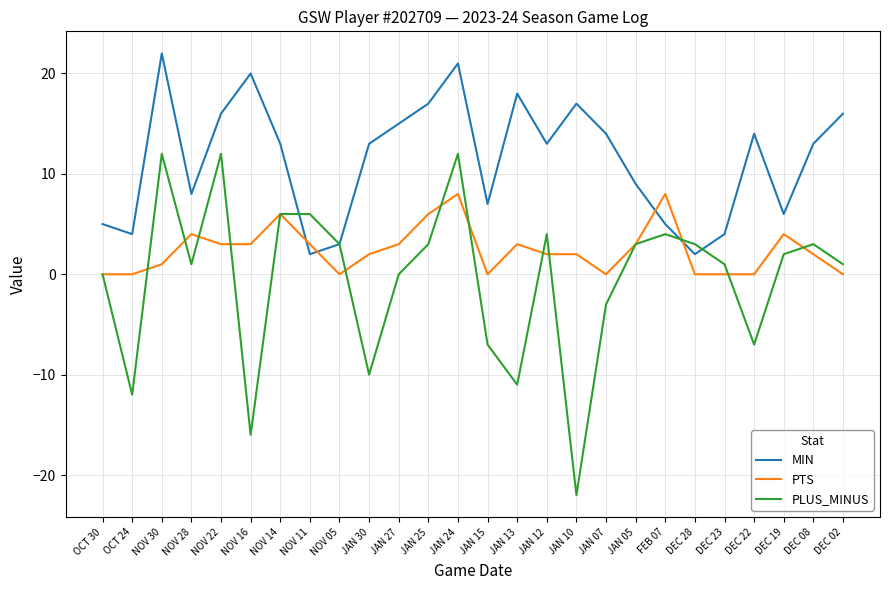

Reading left to right, extract all data points from this chart.

MIN: 5	4	22	8	16	20	13	2	3	13	15	17	21	7	18	13	17	14	9	5	2	4	14	6	13	16
PTS: 0	0	1	4	3	3	6	3	0	2	3	6	8	0	3	2	2	0	3	8	0	0	0	4	2	0
PLUS_MINUS: 0	-12	12	1	12	-16	6	6	3	-10	0	3	12	-7	-11	4	-22	-3	3	4	3	1	-7	2	3	1